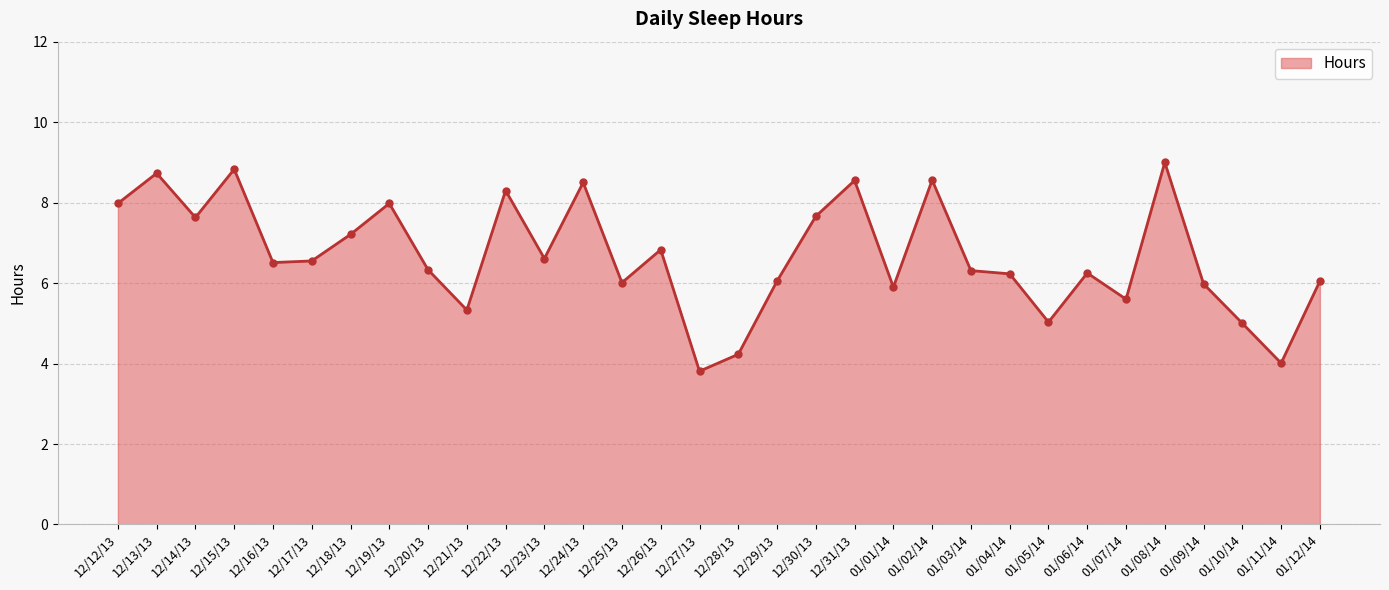

Which label corresponds to the largest value in the chart?

01/08/14